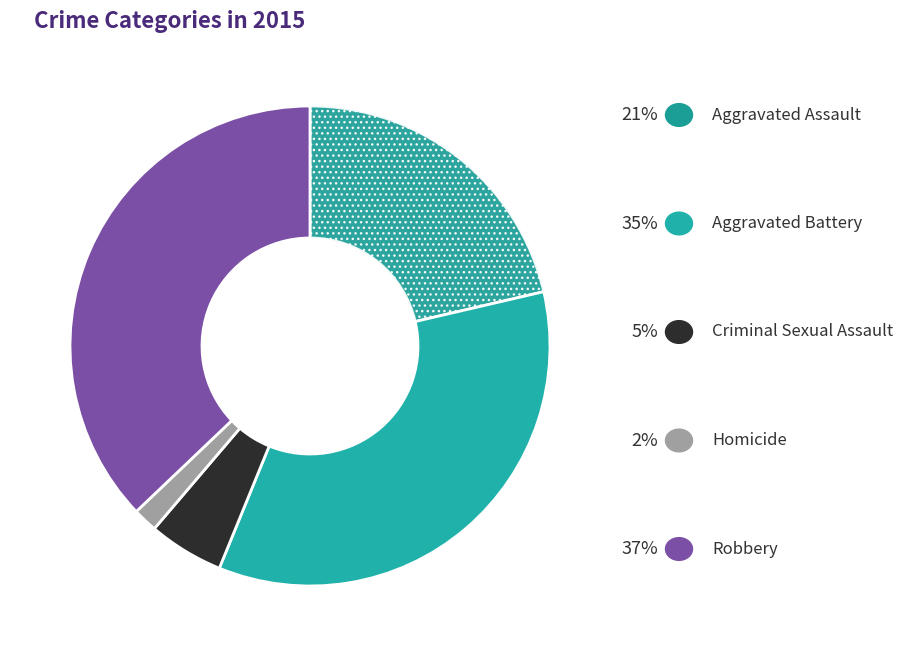

How many slices are in this pie chart?

5